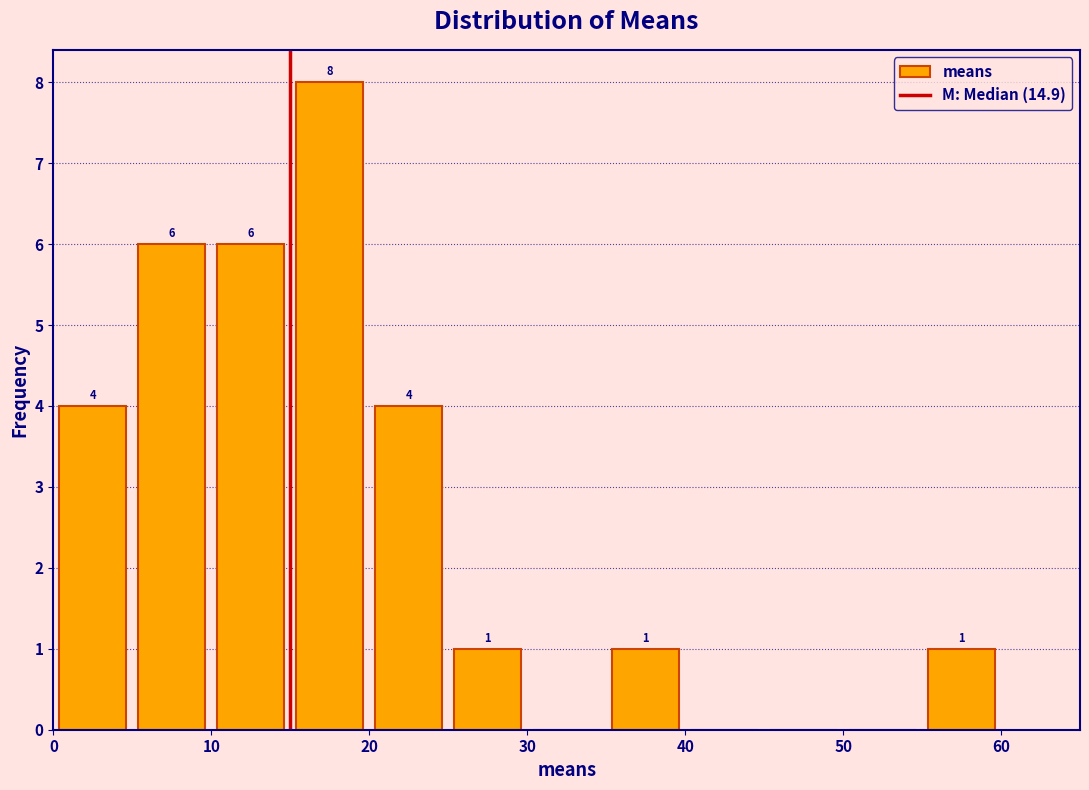

Over which range of the x-axis is the bar tallest?

15 to 20